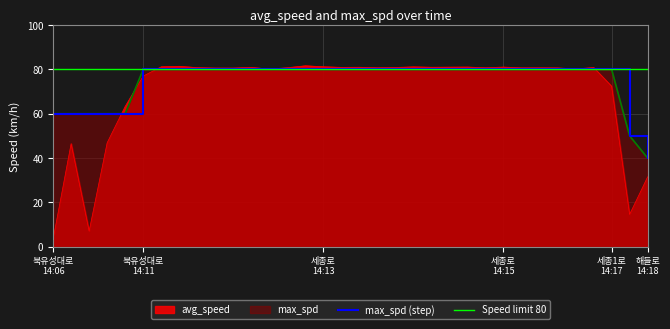

Which has a higher value, 14:12:28 or 14:17:52?

14:12:28